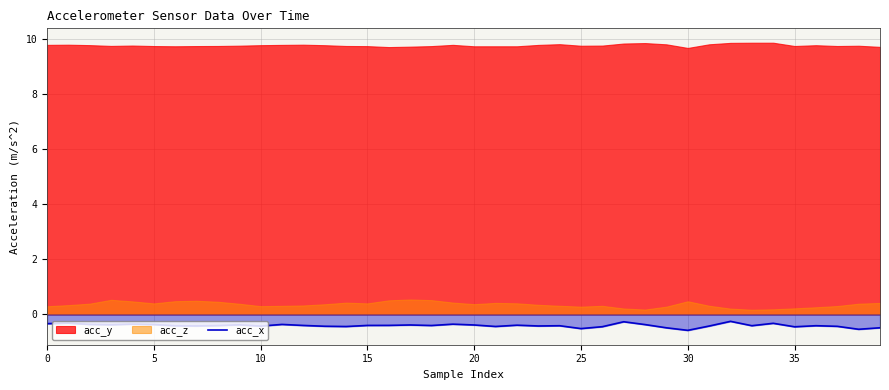

How many categories are shown in the chart?

40